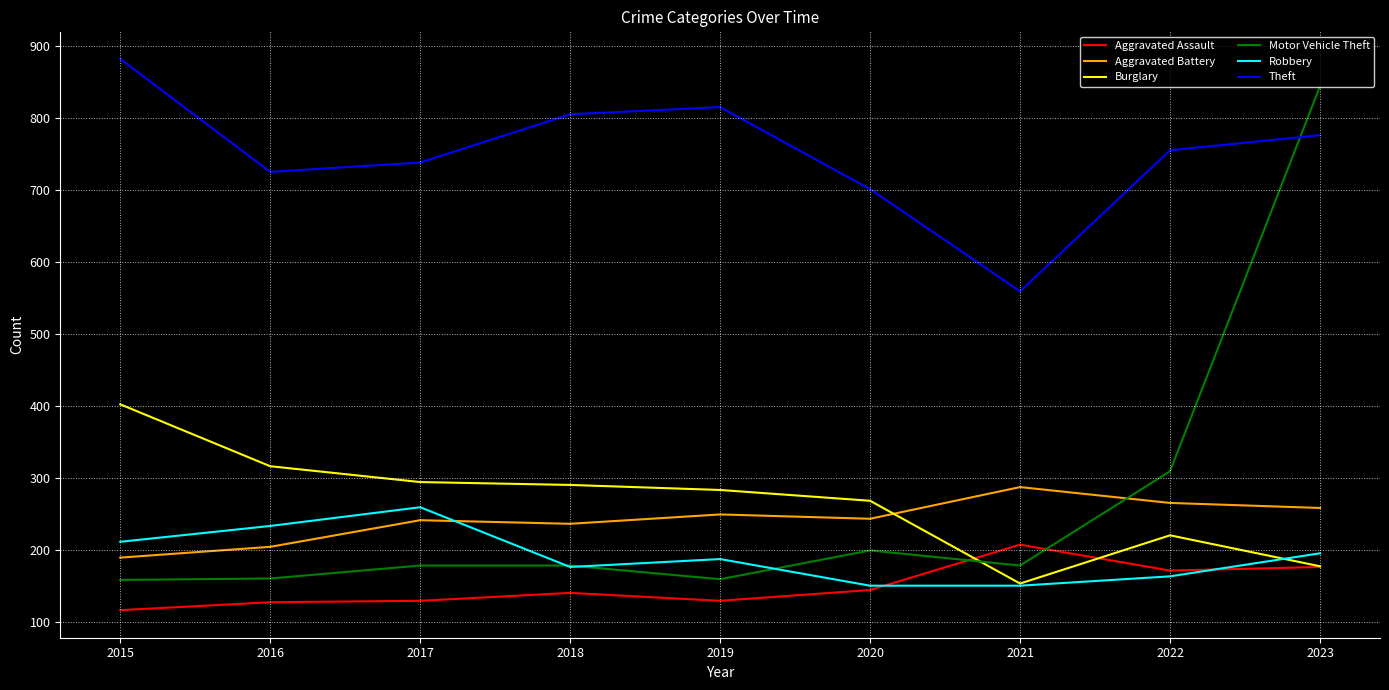

True or false: Aggravated Battery and Aggravated Assault intersect in this chart.

False